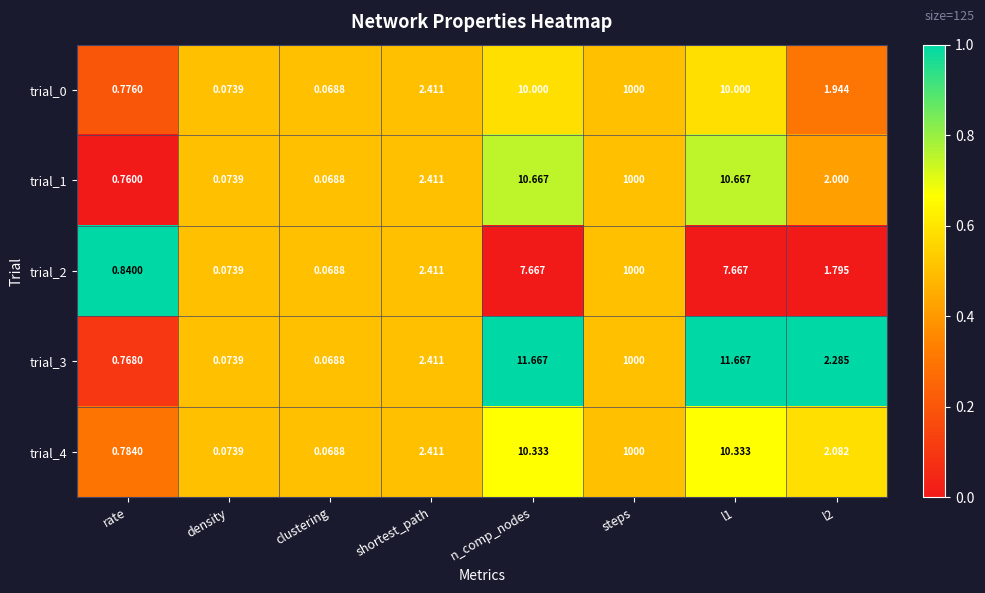

At rate, list the series in order from smallest to largest.

trial_1, trial_3, trial_0, trial_4, trial_2